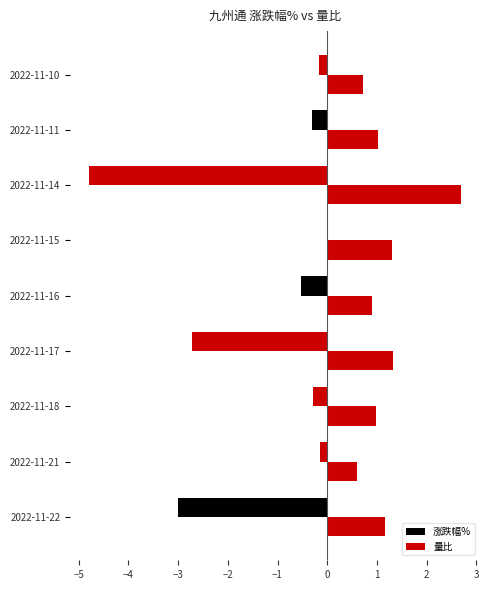

Reading left to right, what are all the values shown in this chart?

涨跌幅%: -3.0	-0.1	-0.3	-2.7	-0.5	0.0	-4.8	-0.3	-0.2
量比: 1.2	0.6	1.0	1.3	0.9	1.3	2.7	1.0	0.7